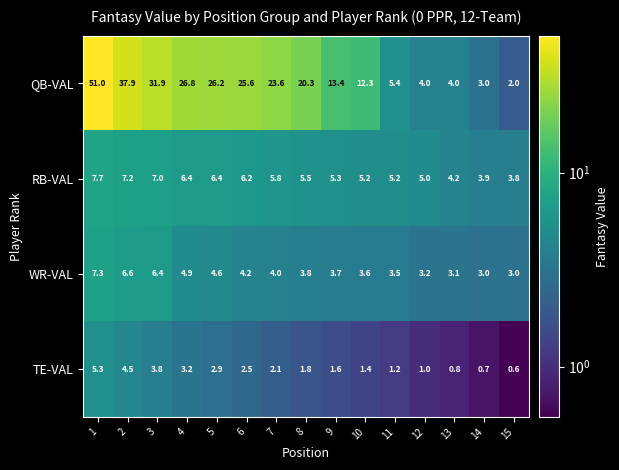

Is it true that WR-VAL equals 6.5 at 7?

False